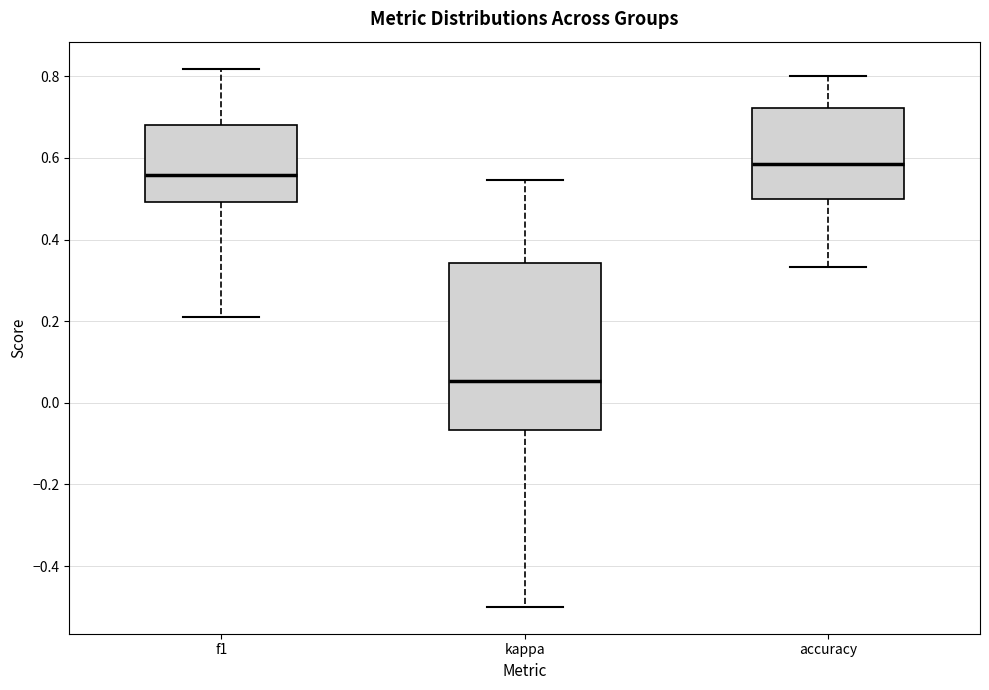

Reading left to right, transcribe this box plot: for each box, give where its median line is, the range the box spans, and where its two whiskers end, as read against the y-axis. The values are not printed on the chart, so give them approximately, as read against the axis.

f1: median 0.56, box 0.50 to 0.68, whiskers 0.22 to 0.82
kappa: median 0.06, box -0.06 to 0.34, whiskers -0.50 to 0.54
accuracy: median 0.58, box 0.50 to 0.72, whiskers 0.34 to 0.80